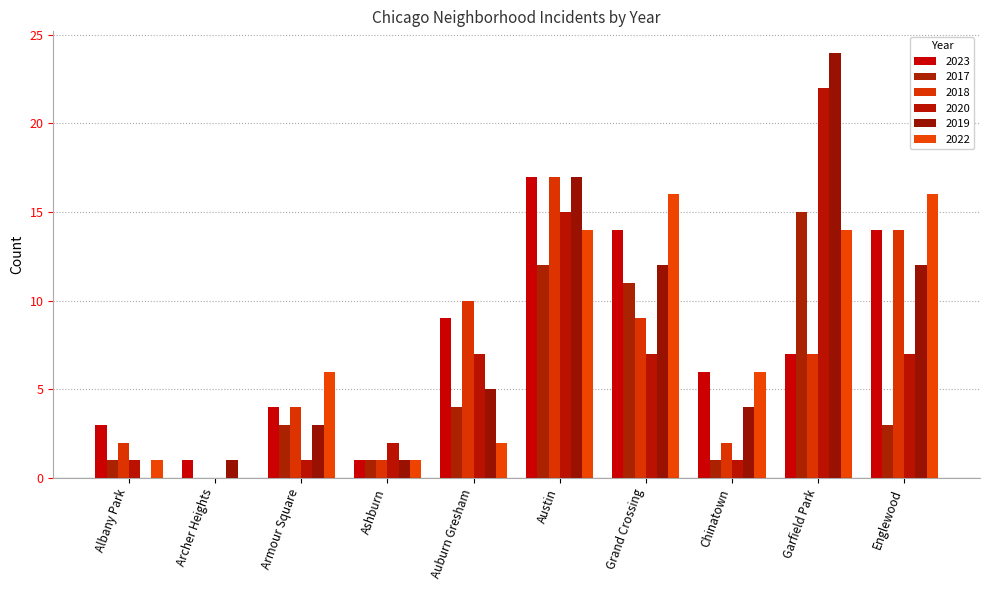

The value of 2023 at Ashburn is 1. True or false?

True